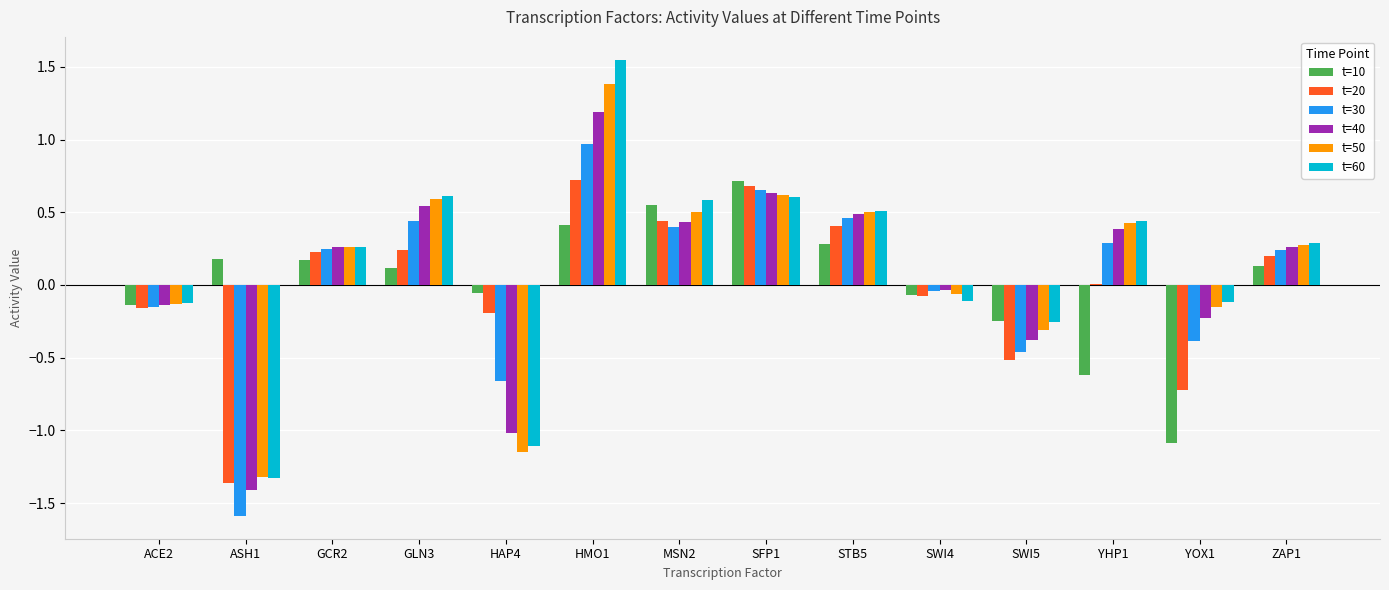

Is it true that t=40 equals 0.4 at YHP1?

True